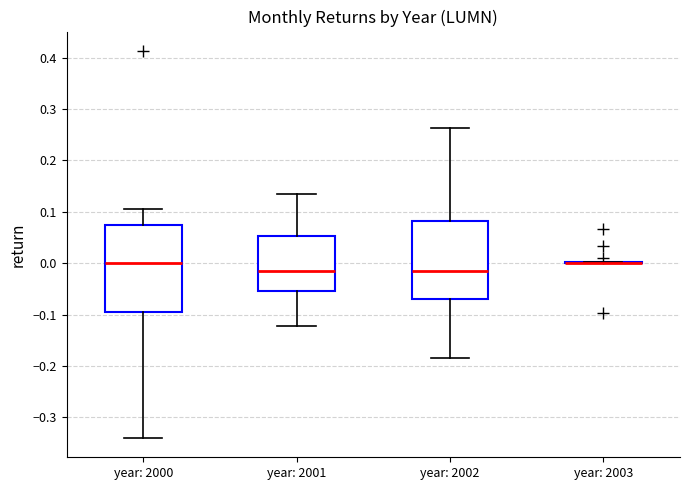

Which box is the tallest, from its lower edge to its upper edge?

year: 2000